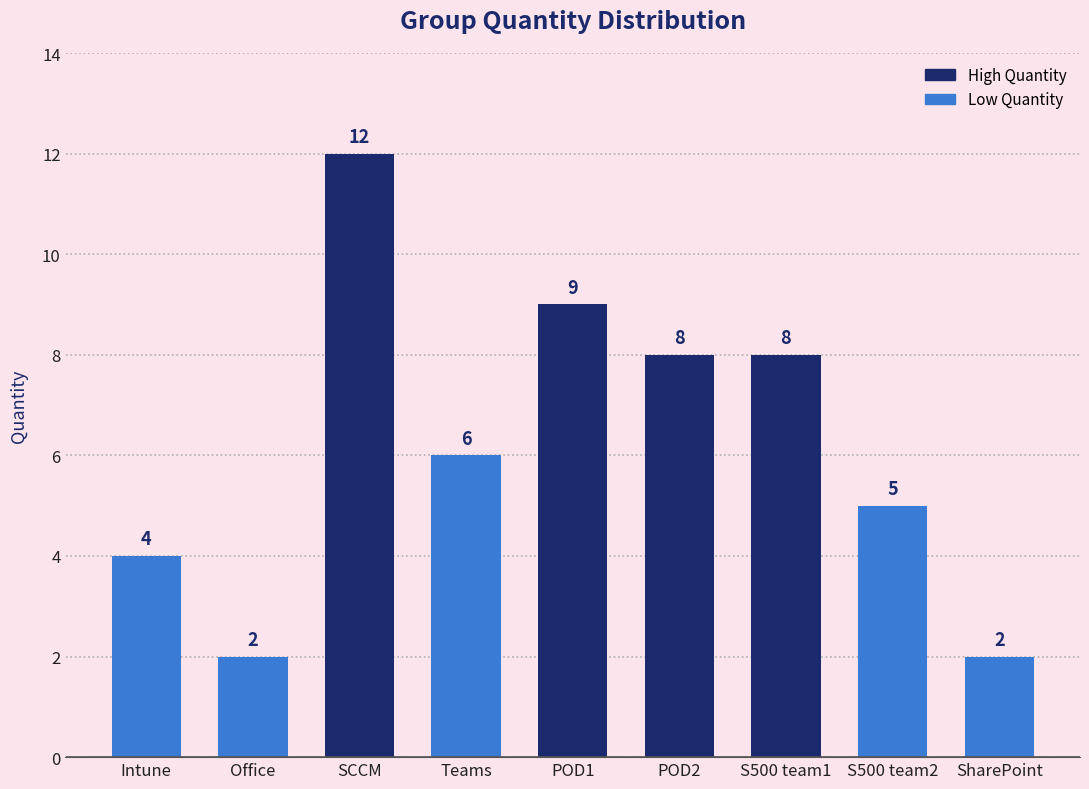

At which category does the chart reach its peak across all series?

SCCM